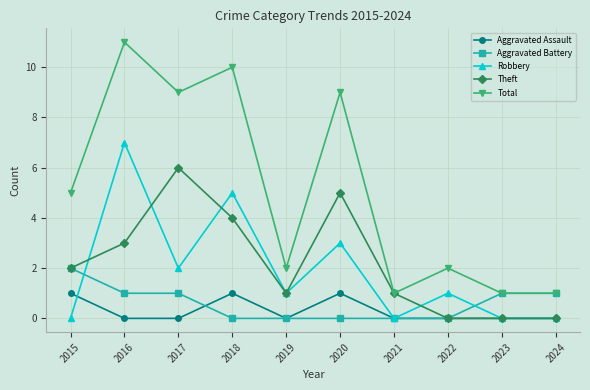

At which category does the chart reach its peak across all series?

2016